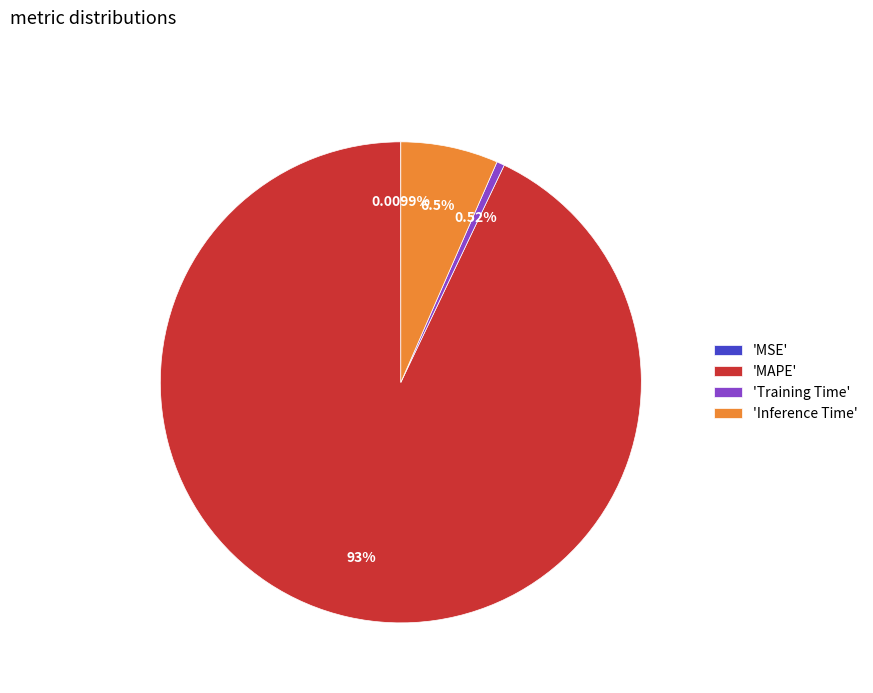

What is the largest slice in the pie chart?

'MAPE'